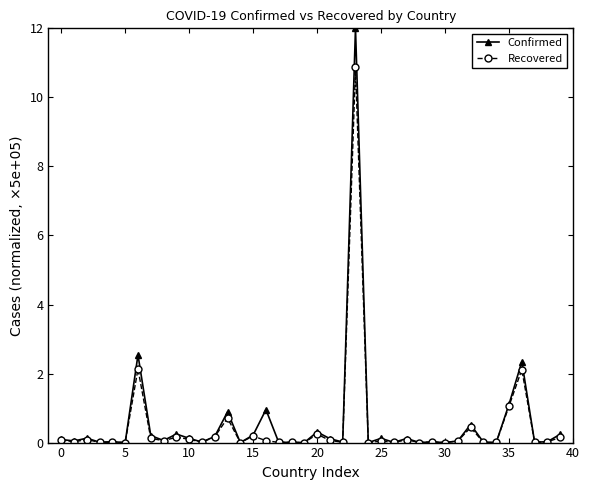

Rank the series by their maximum value, from highest to lowest.

Confirmed, Recovered